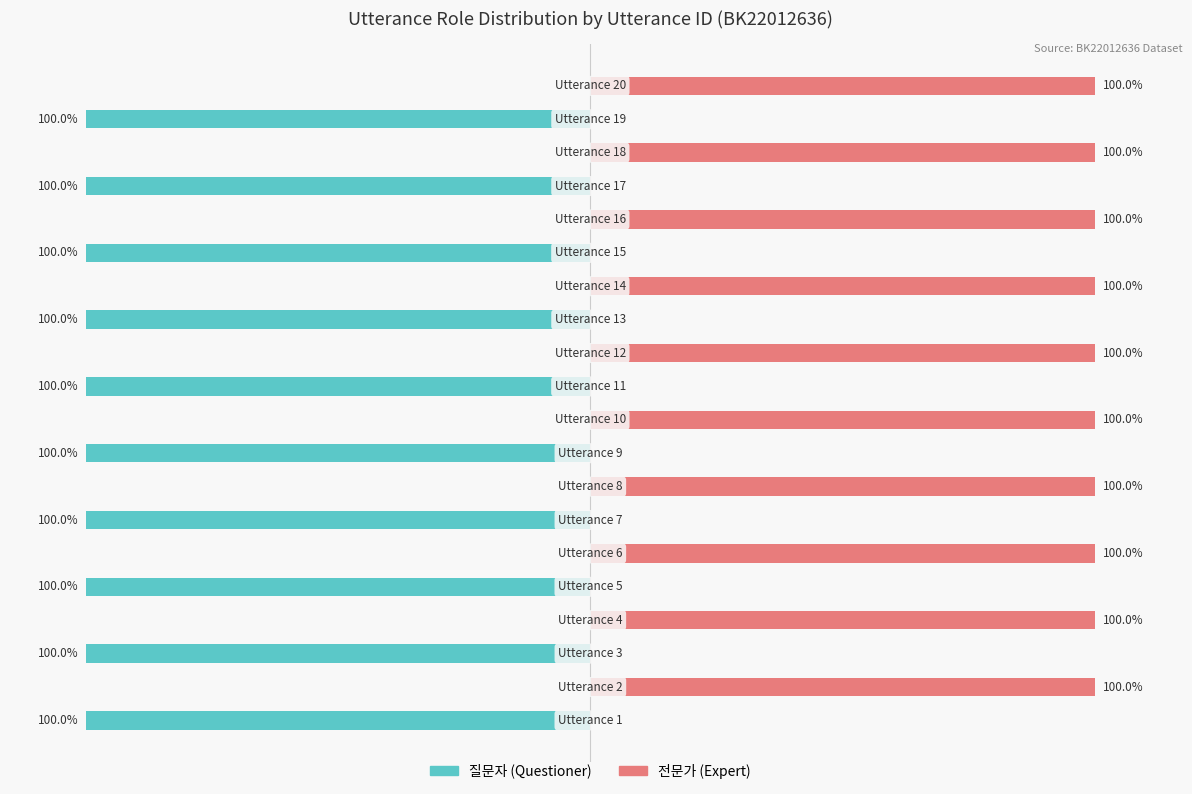

At how many categories does at least one series exceed -58?

20